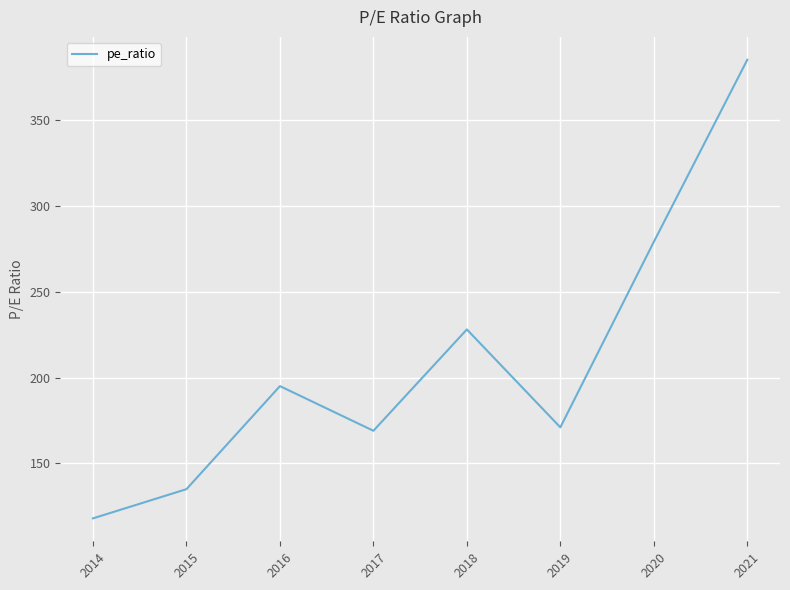

How many distinct data groups are displayed?

1